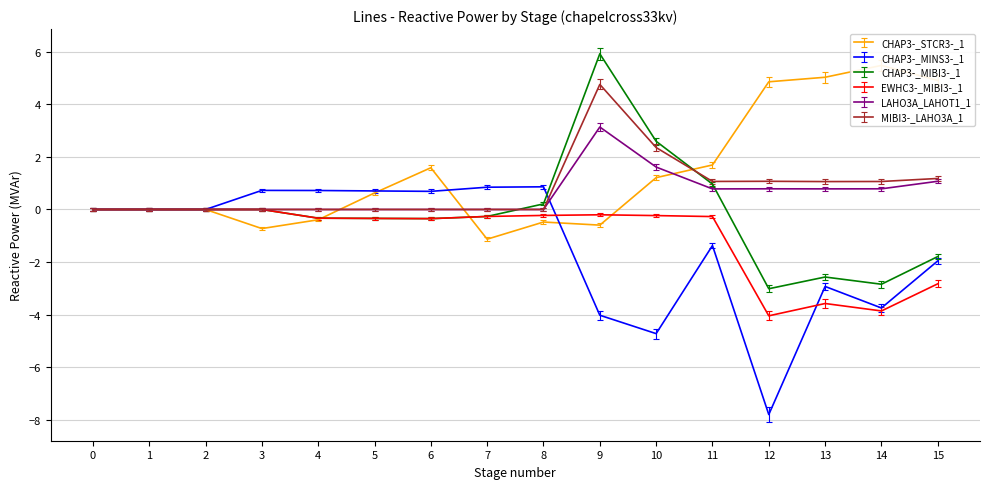

The value of EWHC3-_MIBI3-_1 at 14 is -6.0. True or false?

False